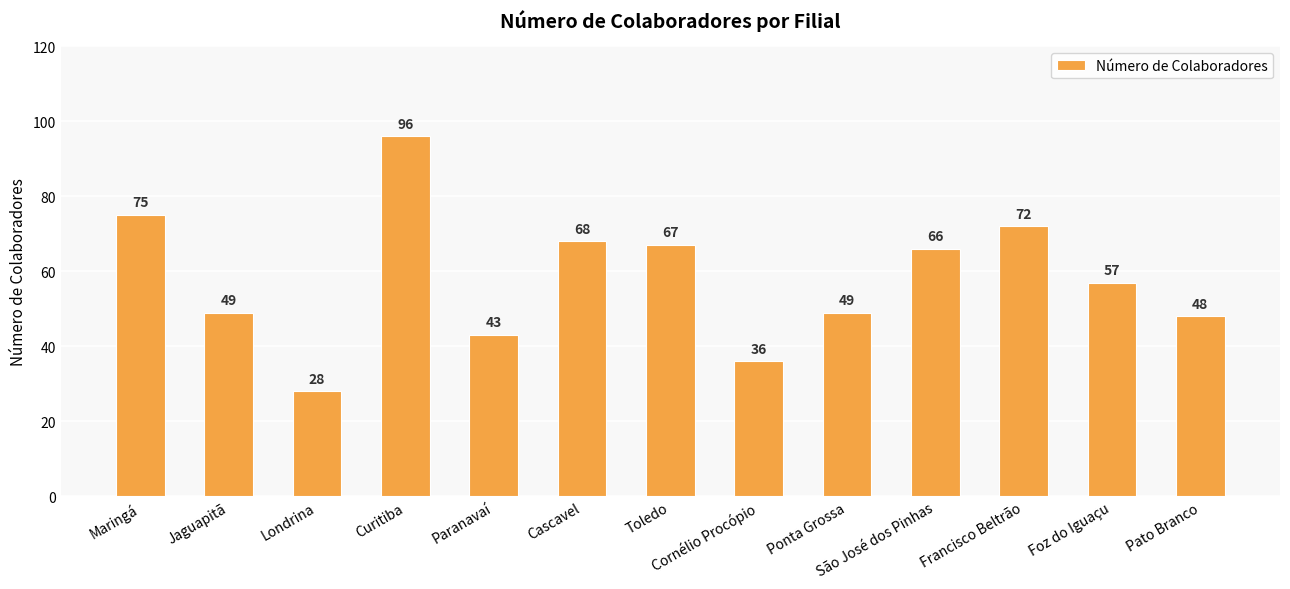

At which category does the chart reach its peak across all series?

Curitiba